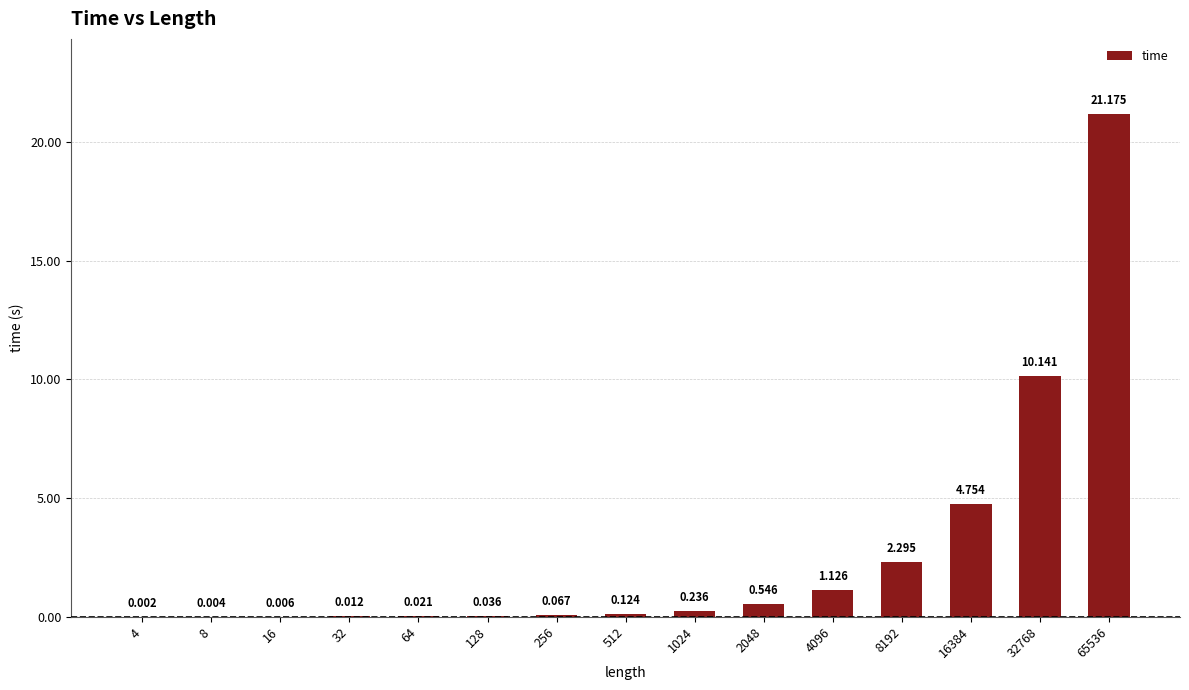

True or false: the data shows 0.2 at 1024.

True